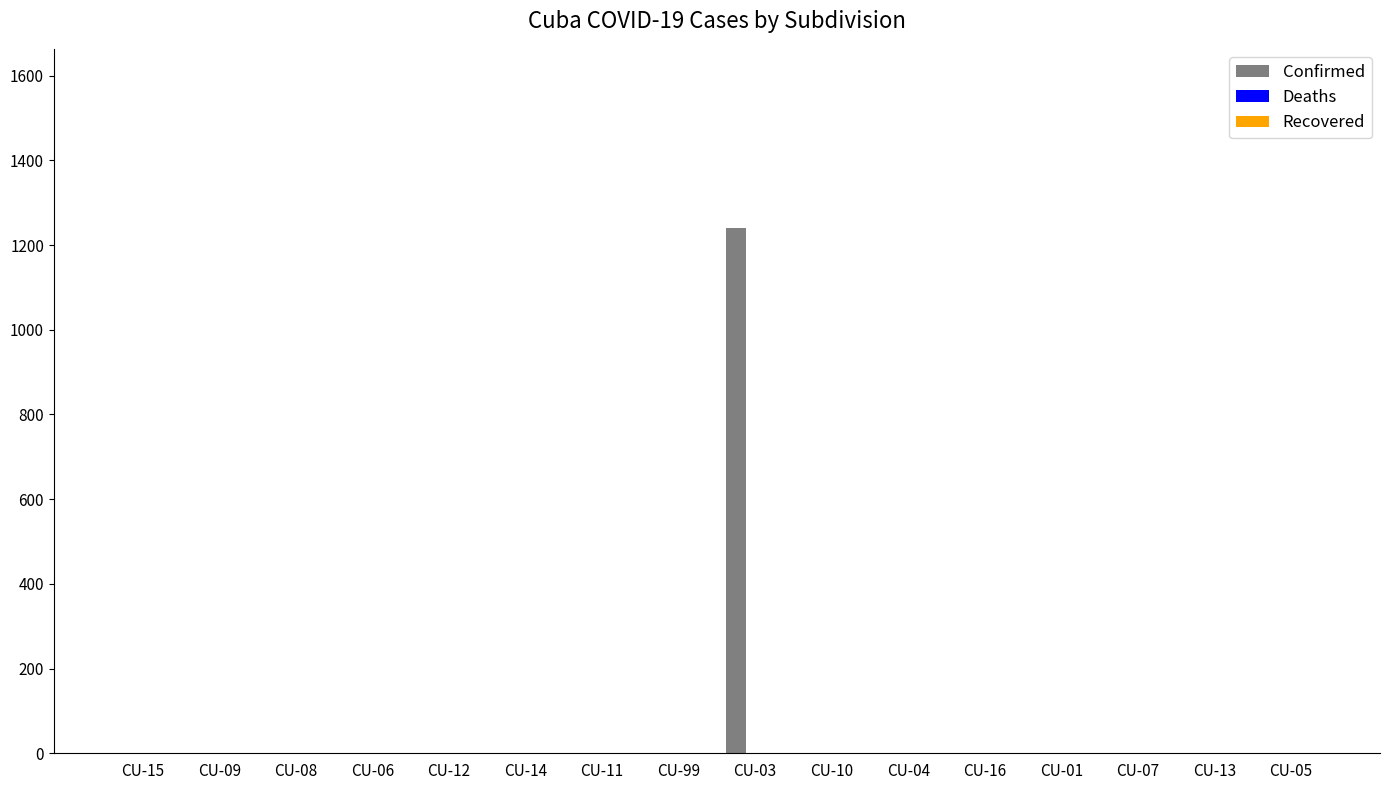

What is the maximum value shown in the chart?

1241